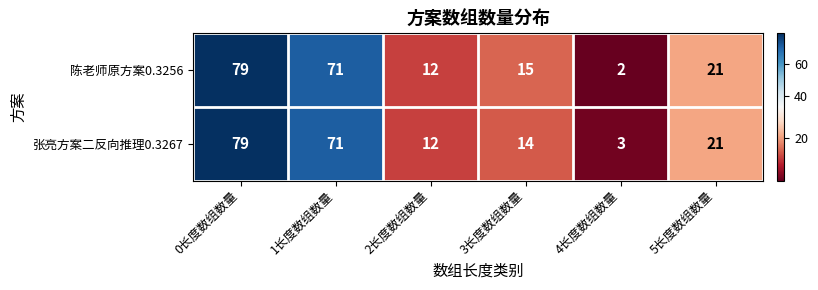

At which category is the sum across all series the highest?

0长度数组数量